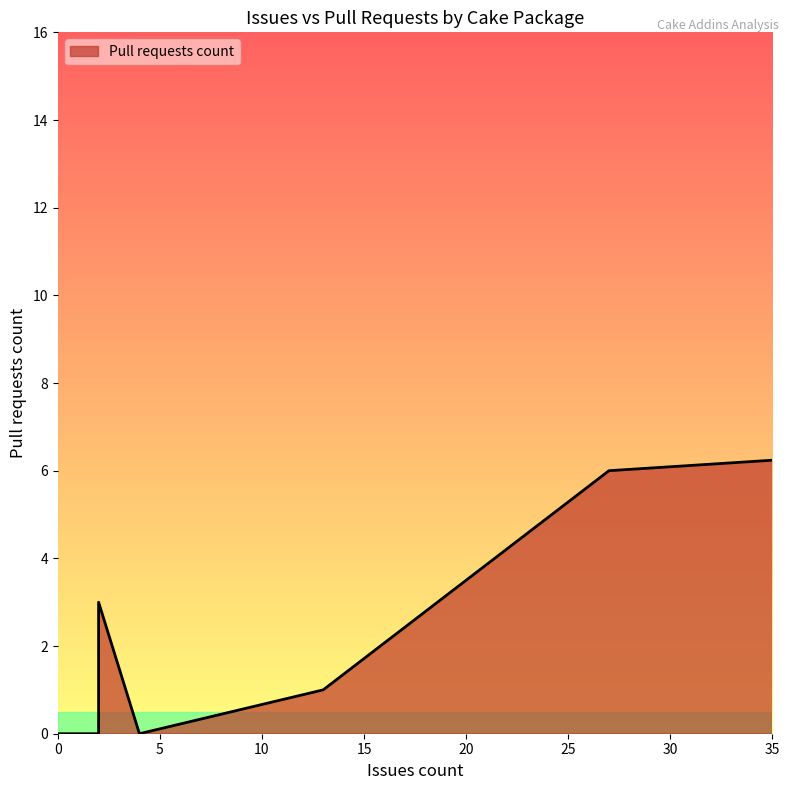

Does the chart display data point markers on the line(s)?

No